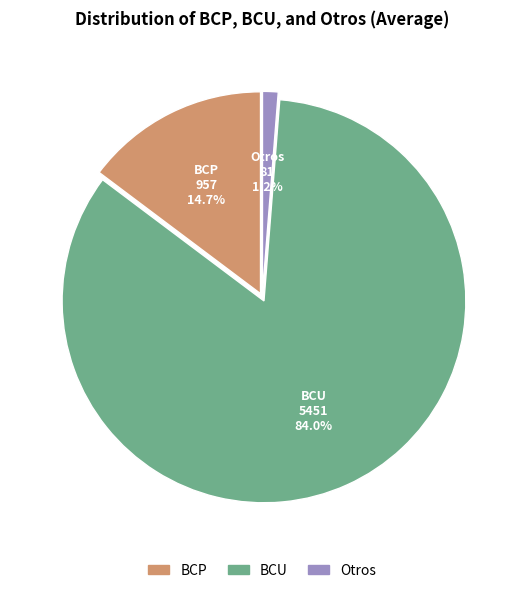

Which slice is the smallest?

Otros